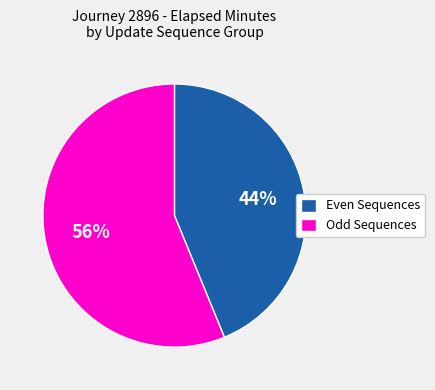

To the nearest percent, what percentage of the pie is Odd Sequences?

56%